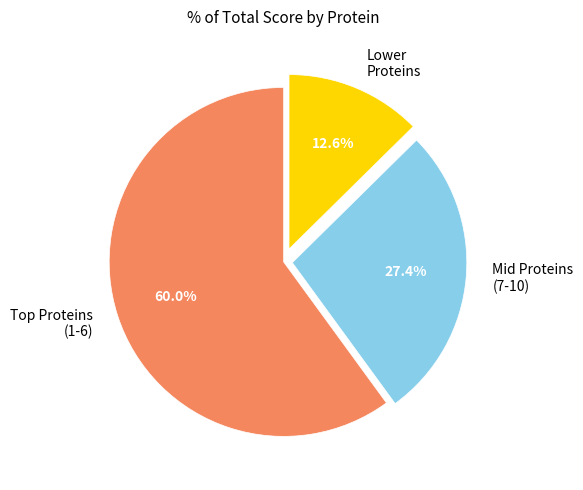

Combined, do Lower Proteins and Mid Proteins (7-10) account for over 50%?

No